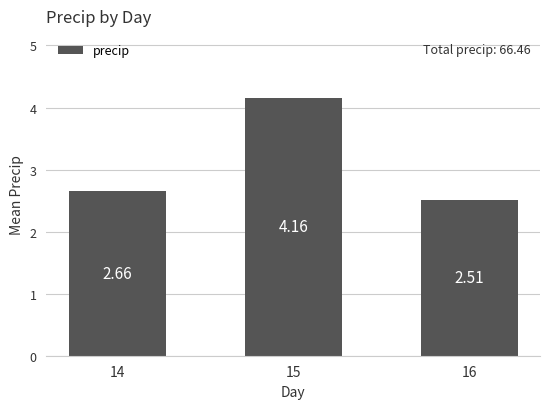

List the labels in order of value, smallest first.

16, 14, 15